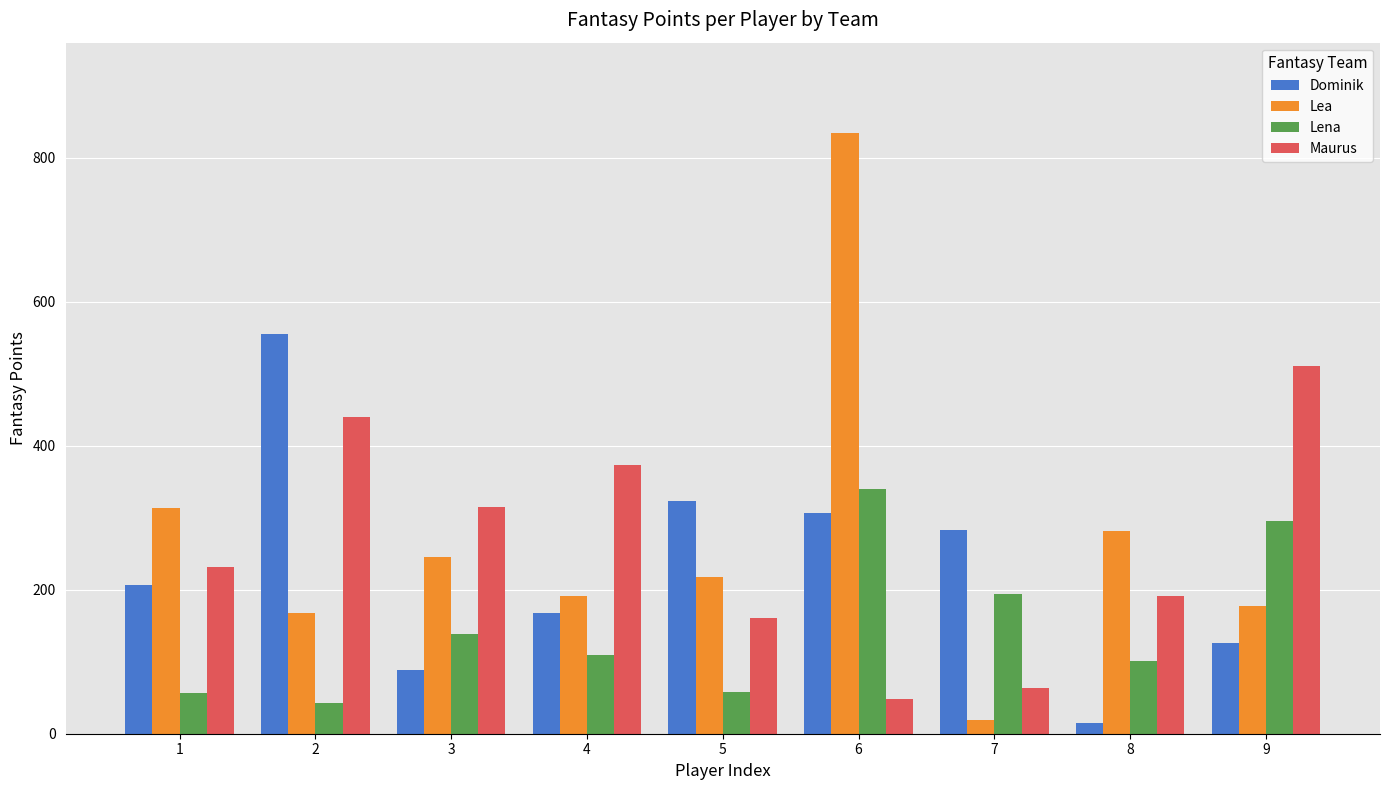

List the labels in order of Dominik value, largest first.

2, 5, 6, 7, 1, 4, 9, 3, 8